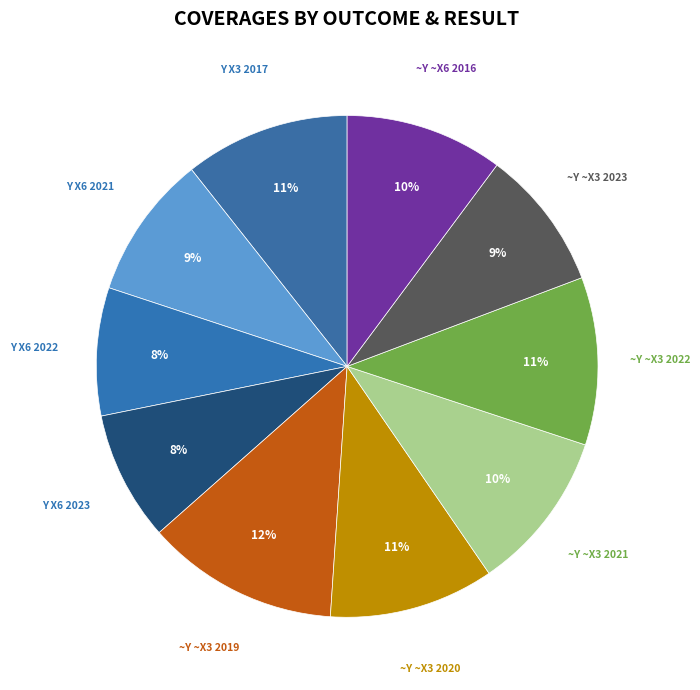

Is there any slice that represents more than half of the pie?

No